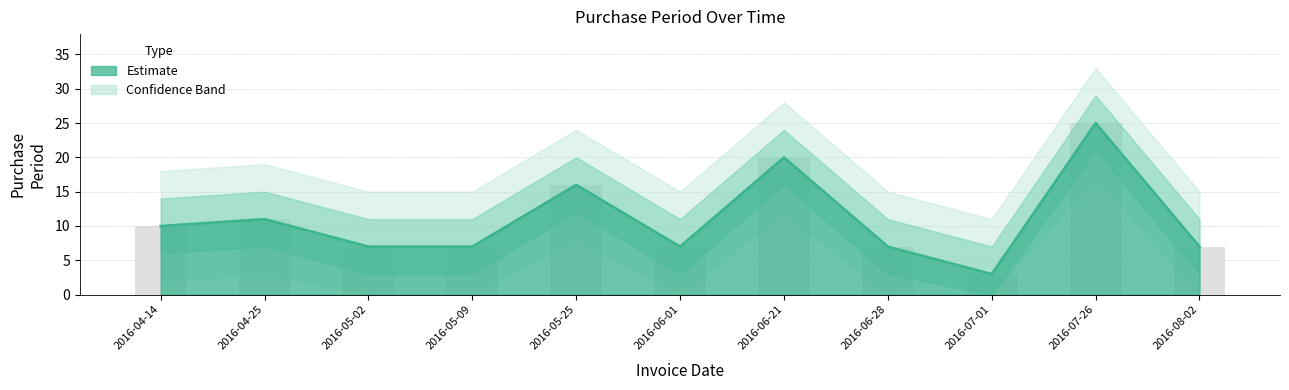

At which category does the chart reach its peak across all series?

2016-07-26